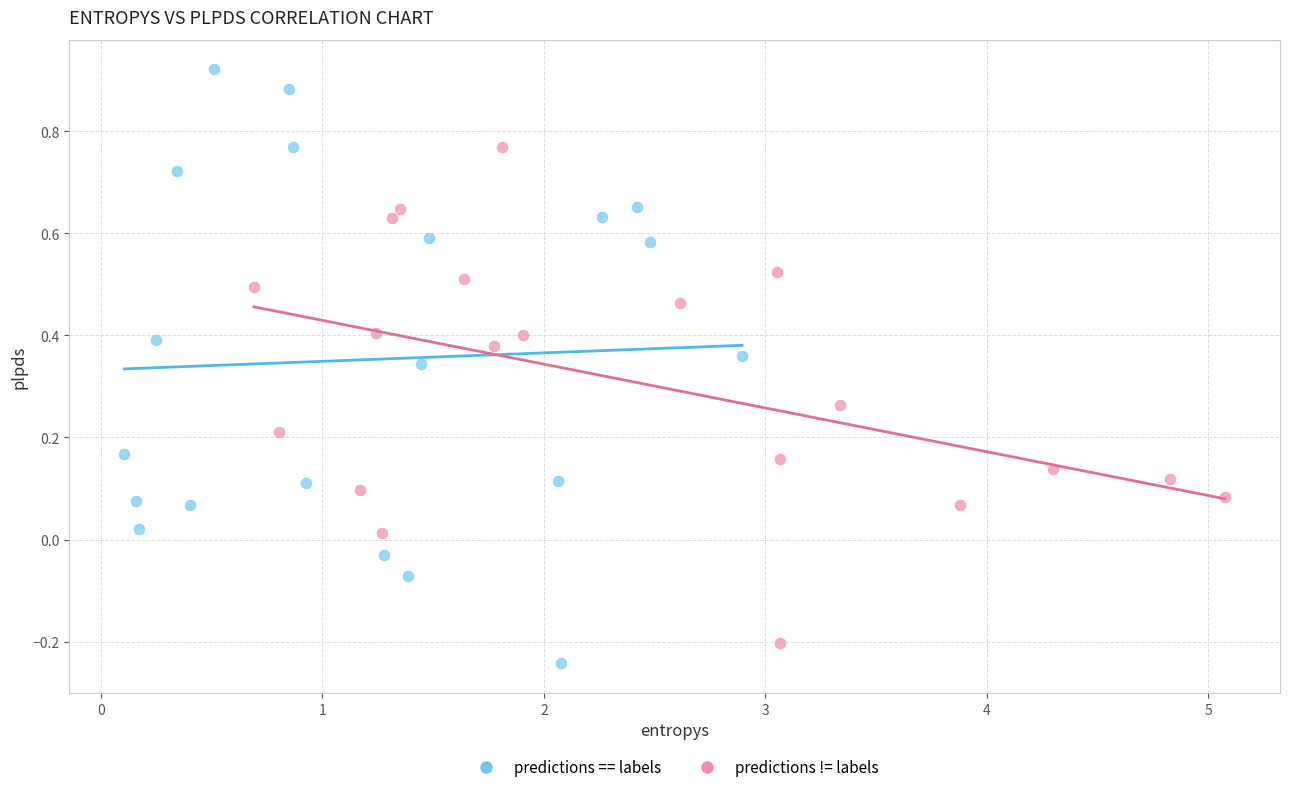

Which series has the largest Y range (max minus min)?

predictions == labels